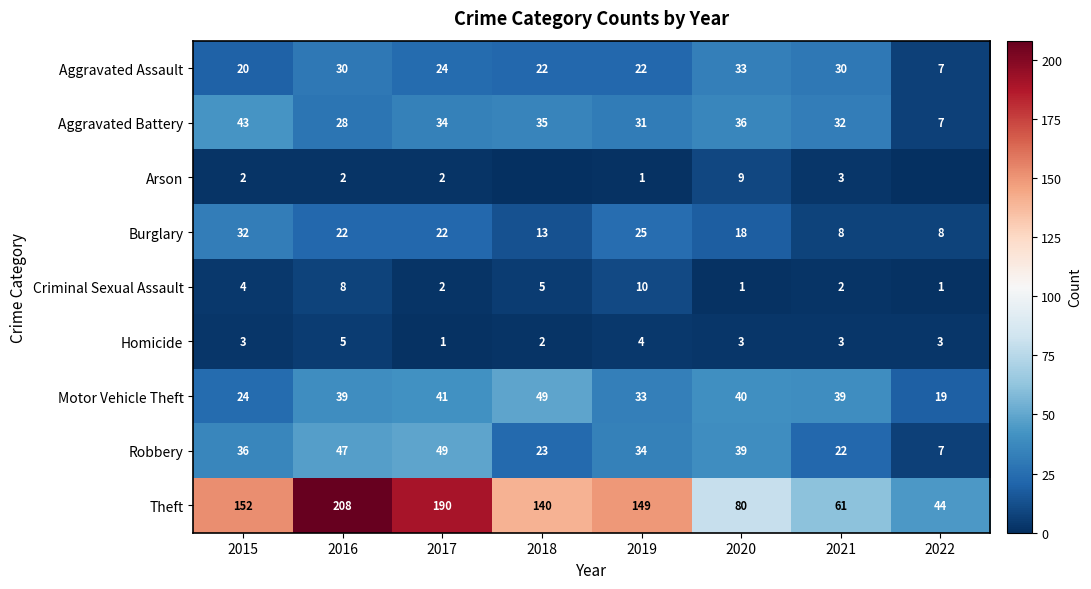

Read the Aggravated Assault value at 2021, to the nearest 10.

30